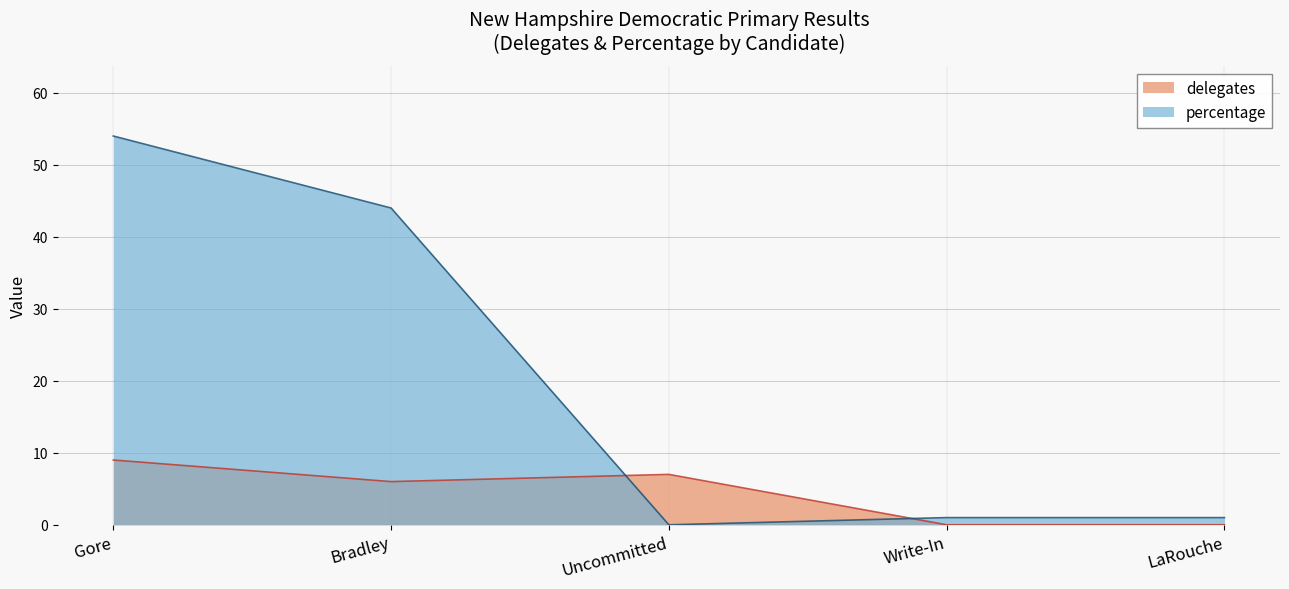

The value of percentage at Uncommitted is 0. True or false?

True